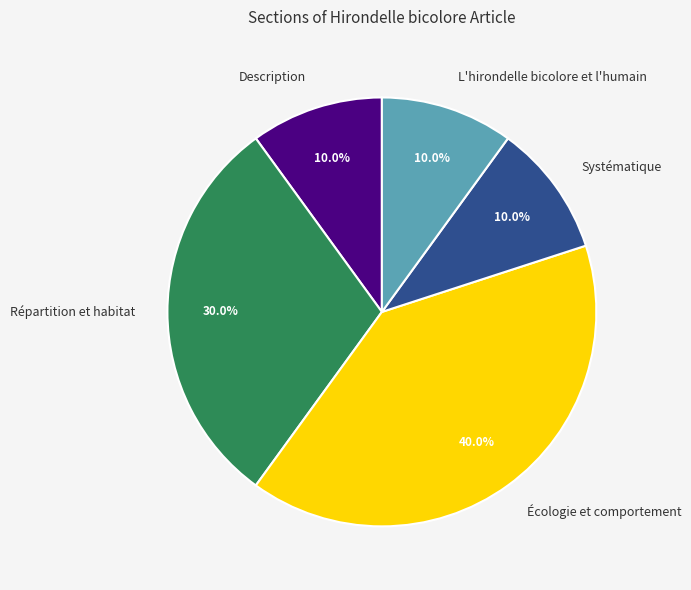

To the nearest percent, what percentage of the pie is Description?

10%